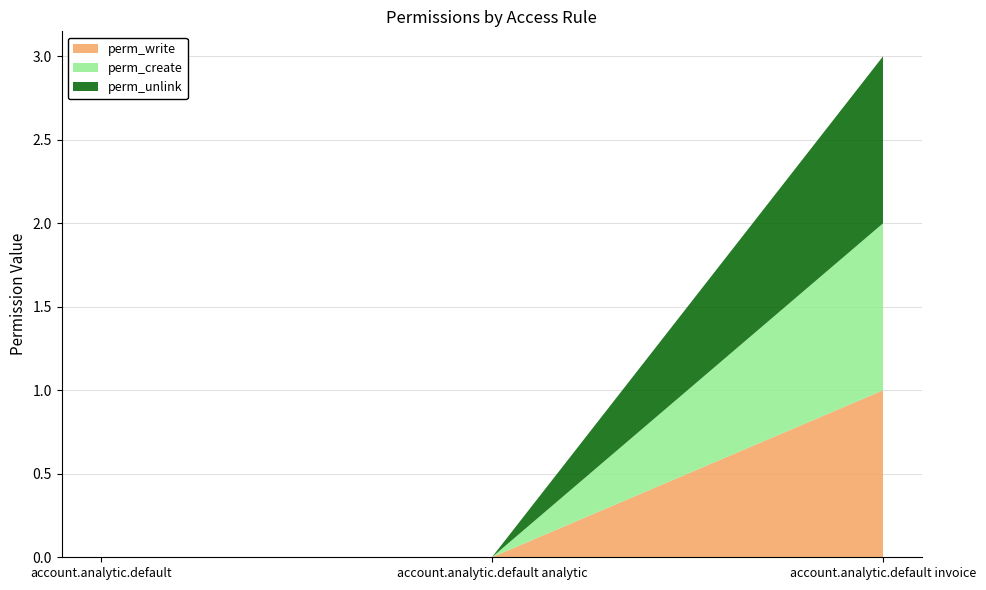

Reading left to right, transcribe all the data shown in this chart.

perm_write: account.analytic.default=0	account.analytic.default analytic=0	account.analytic.default invoice=1
perm_create: account.analytic.default=0	account.analytic.default analytic=0	account.analytic.default invoice=1
perm_unlink: account.analytic.default=0	account.analytic.default analytic=0	account.analytic.default invoice=1